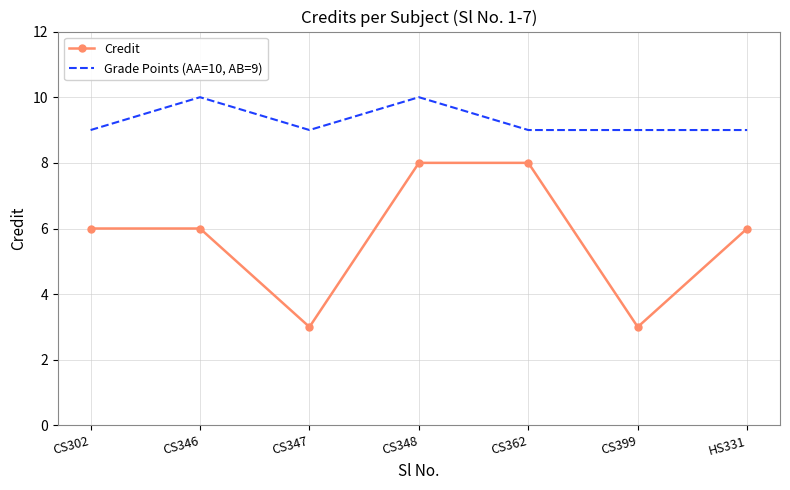

Between CS399 and HS331, which series saw the biggest shift?

Credit